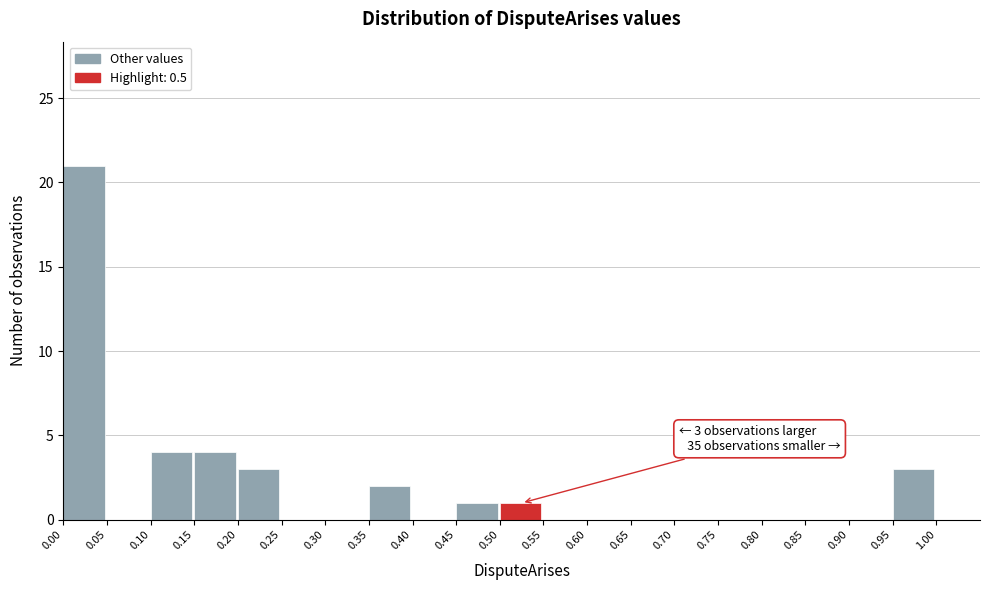

Which range on the x-axis has the tallest bar?

0.00 to 0.05